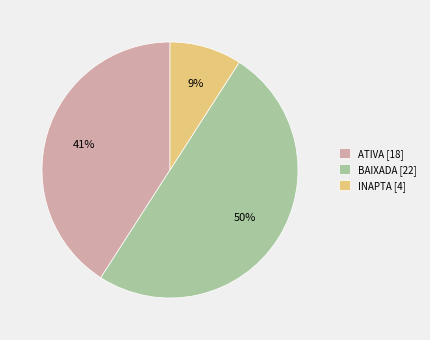

Between ATIVA and INAPTA, which is larger?

ATIVA